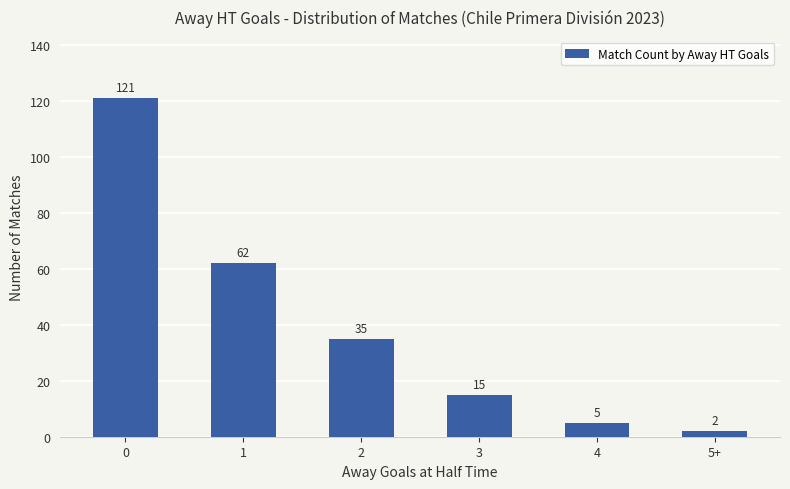

Is it true that the value at 4 is 5?

True